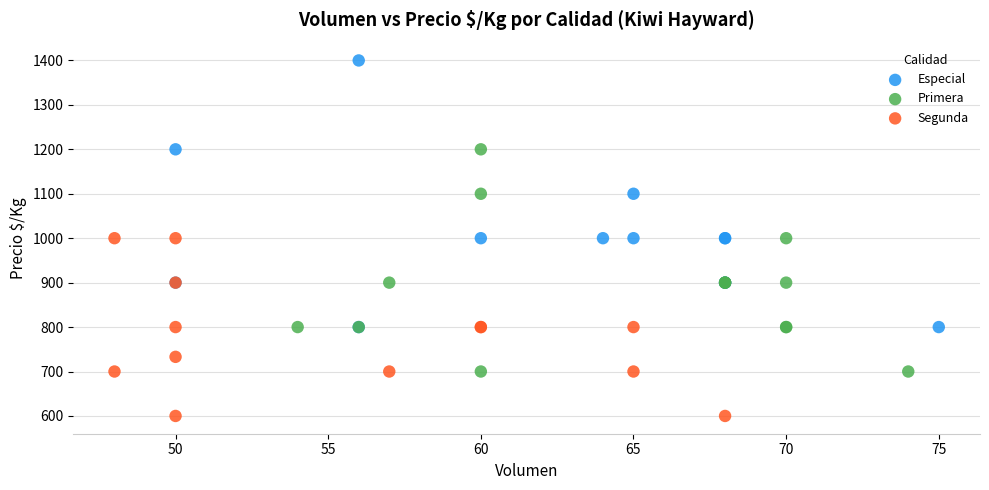

What are all the series names shown in the legend?

Especial, Primera, Segunda